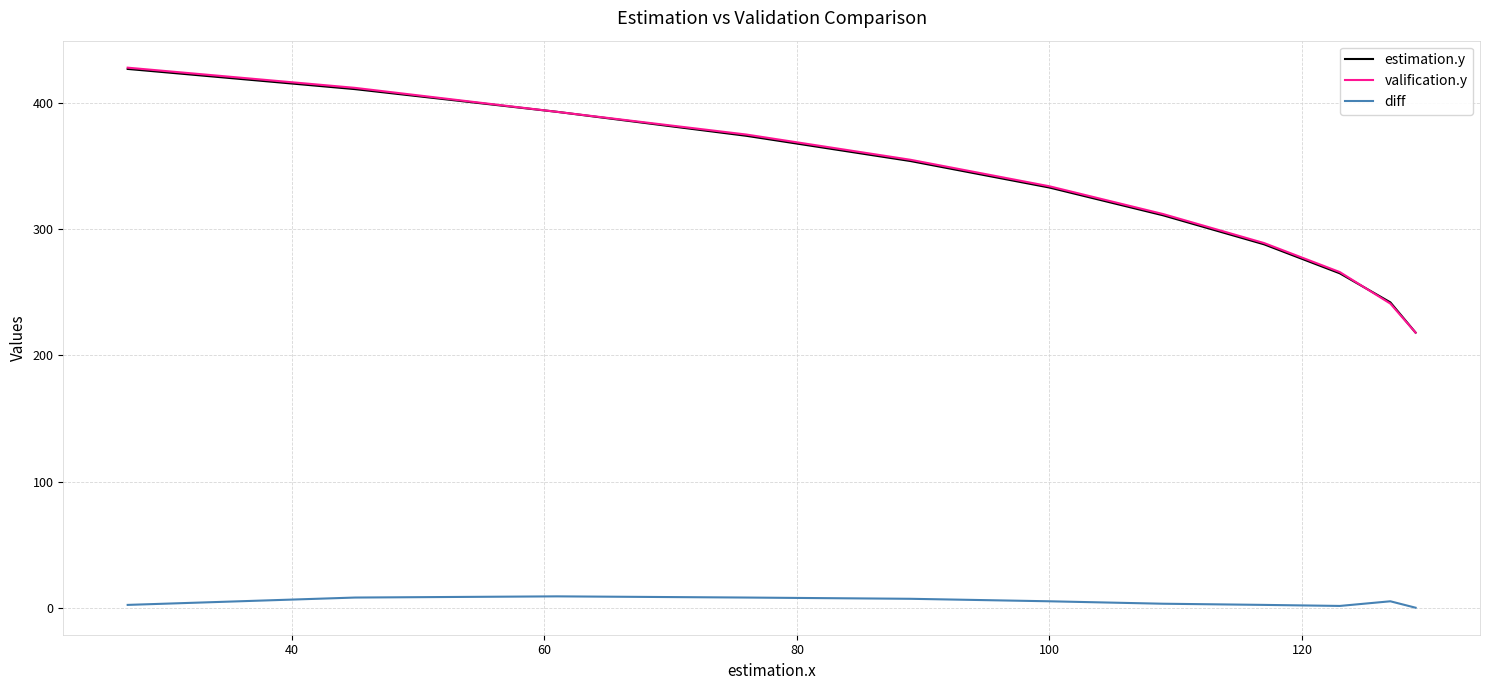

True or false: diff and estimation.y cross at least once.

False